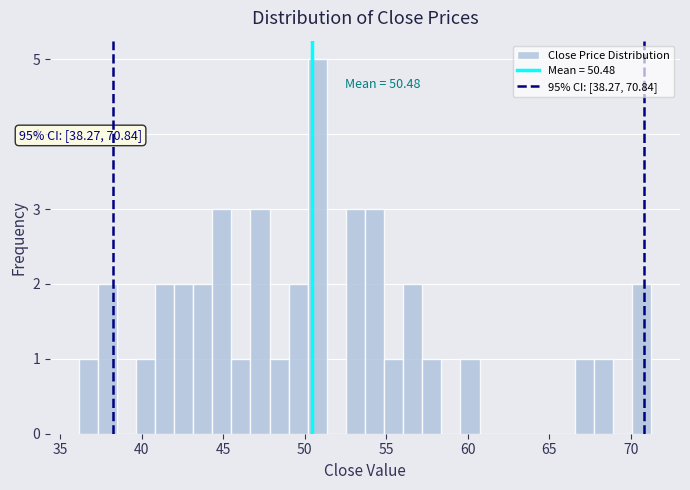

Read against the x-axis, roughly where is the centre of the tallest bar?

51.0